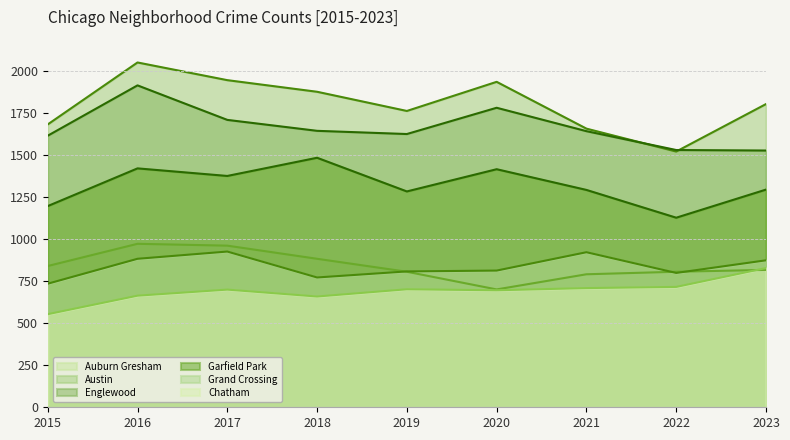

Which series has the largest total across all categories?

Austin